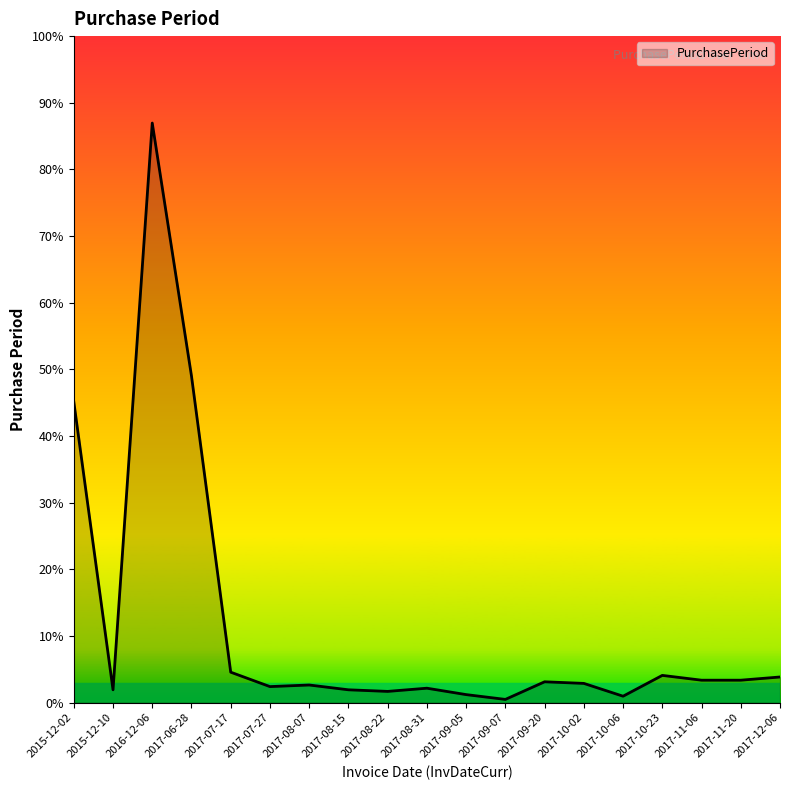

Rank the categories by value from highest to lowest.

2016-12-06, 2017-06-28, 2015-12-02, 2017-07-17, 2017-10-23, 2017-12-06, 2017-11-06, 2017-11-20, 2017-09-20, 2017-10-02, 2017-08-07, 2017-07-27, 2017-08-31, 2015-12-10, 2017-08-15, 2017-08-22, 2017-09-05, 2017-10-06, 2017-09-07